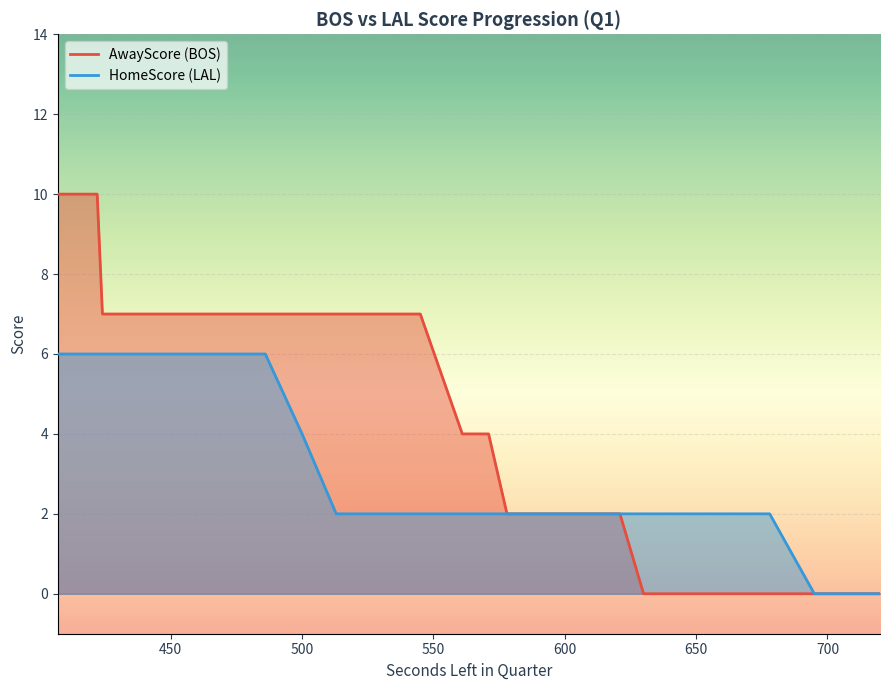

What are all the series names shown in the legend?

AwayScore, HomeScore